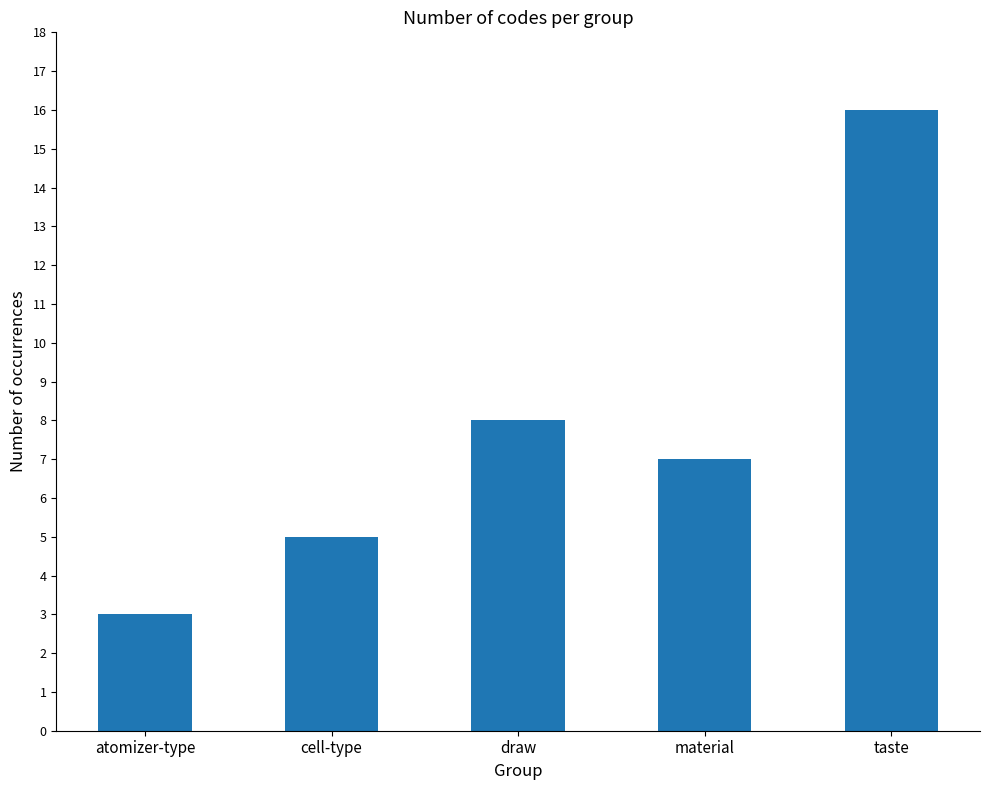

Which label corresponds to the smallest value in the chart?

atomizer-type